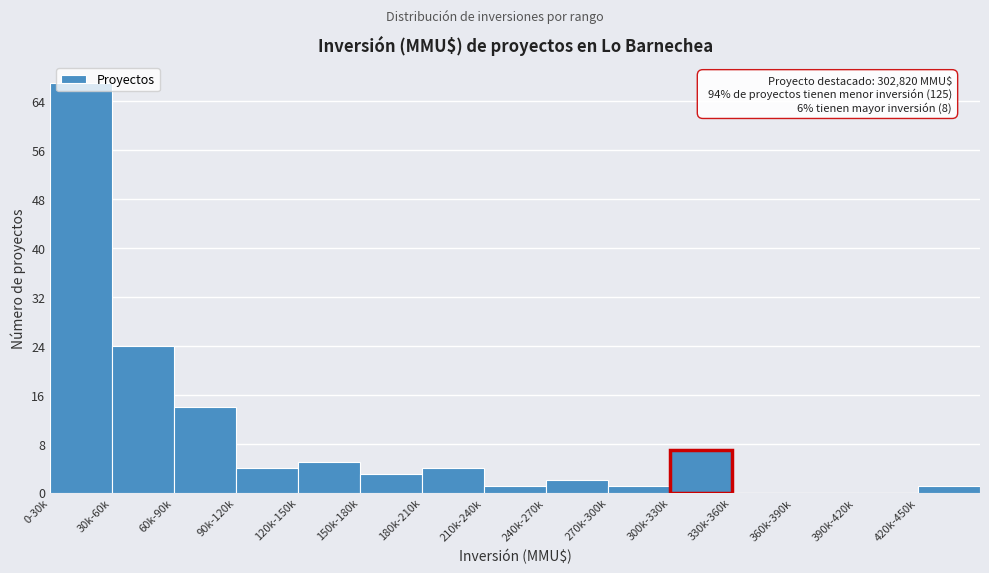

At which label is the value closest to 33?

30k-60k